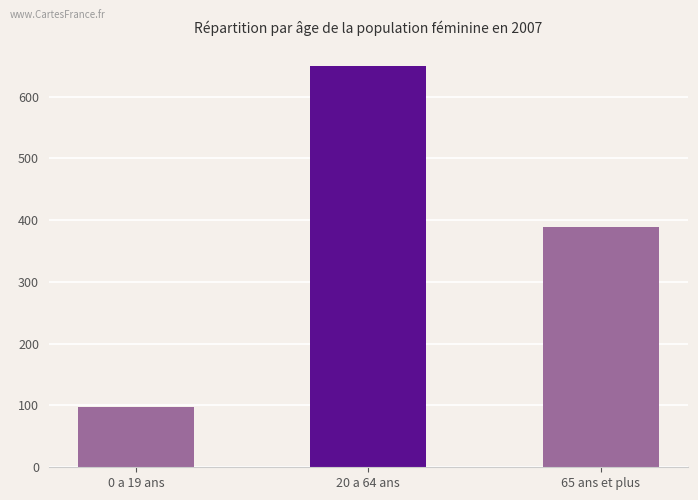

What is the maximum value shown in the chart?

648.7